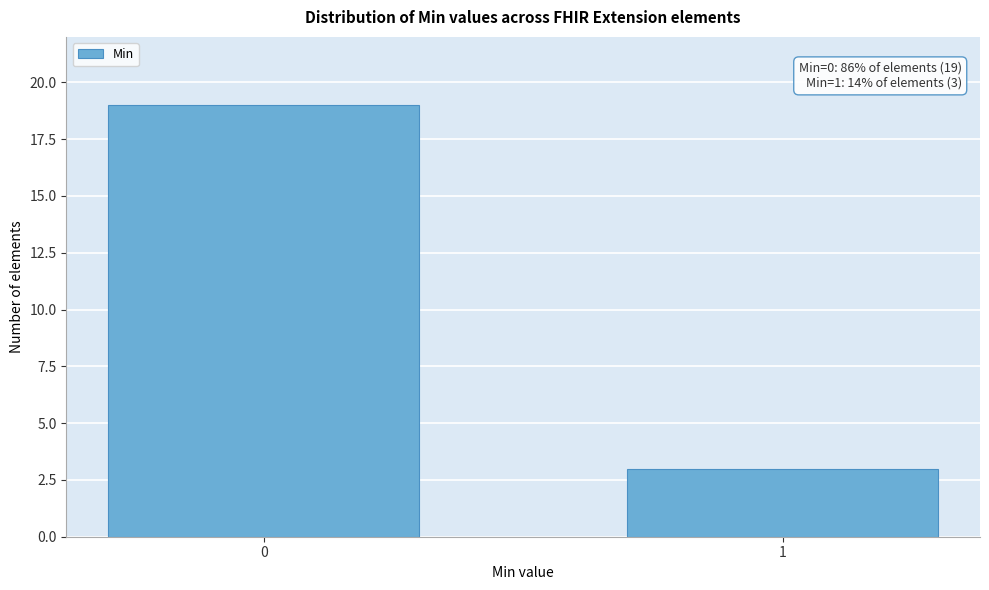

Reading left to right, extract all data points from this chart.

0=19	1=3